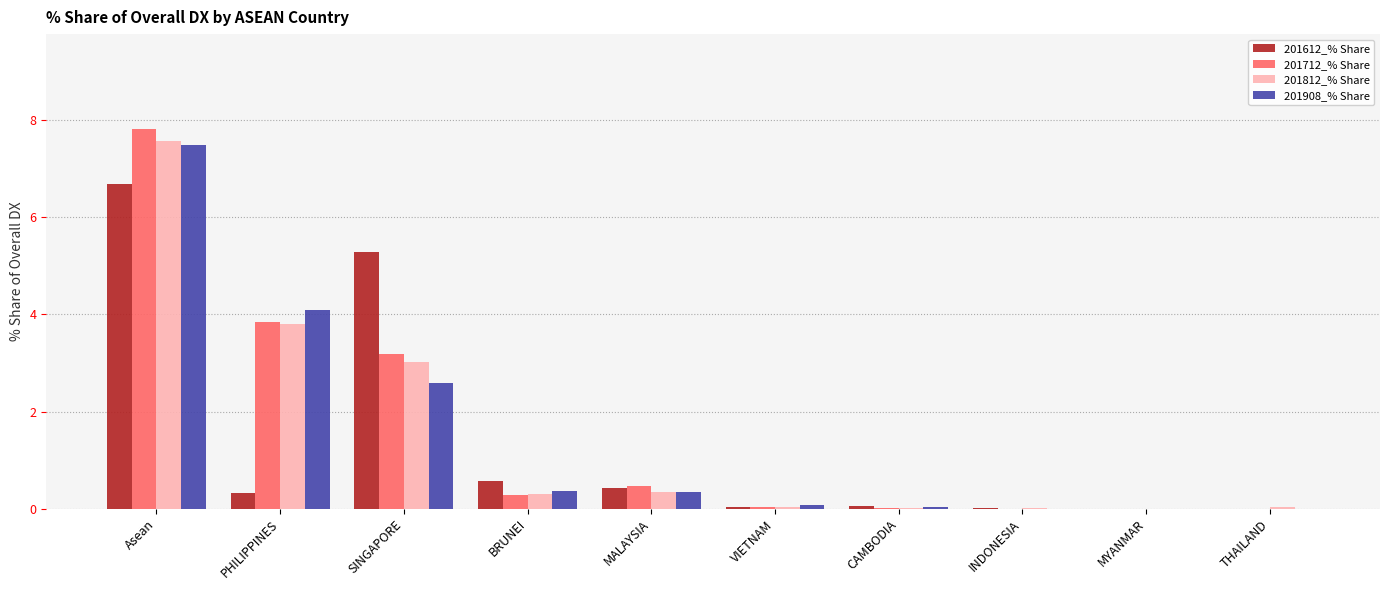

How many distinct data groups are displayed?

4